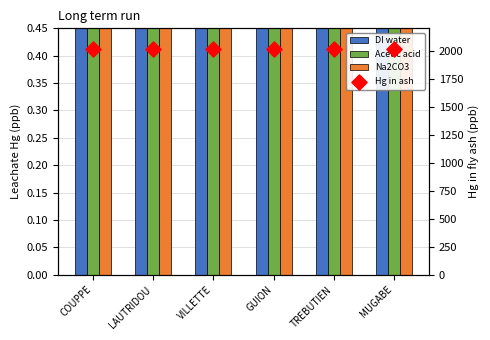

What are all the series names shown in the legend?

DI water, Acetic acid, Na2CO3, Hg in ash